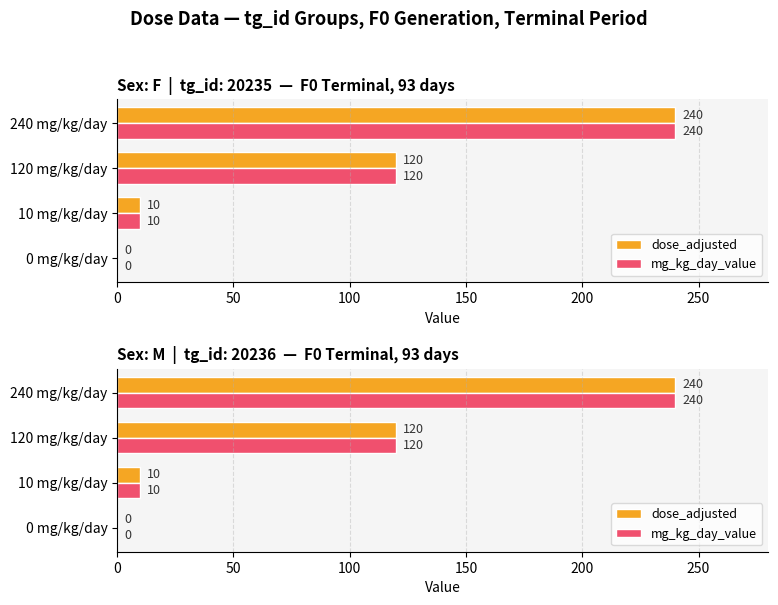

Reading left to right, list all the values displayed in this chart.

dose_adjusted: 0	10	120	240
mg_kg_day_value: 0	10	120	240